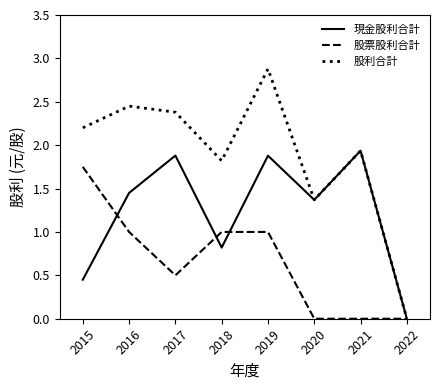

List the series in order of their peak value, highest first.

股利合計, 現金股利合計, 股票股利合計